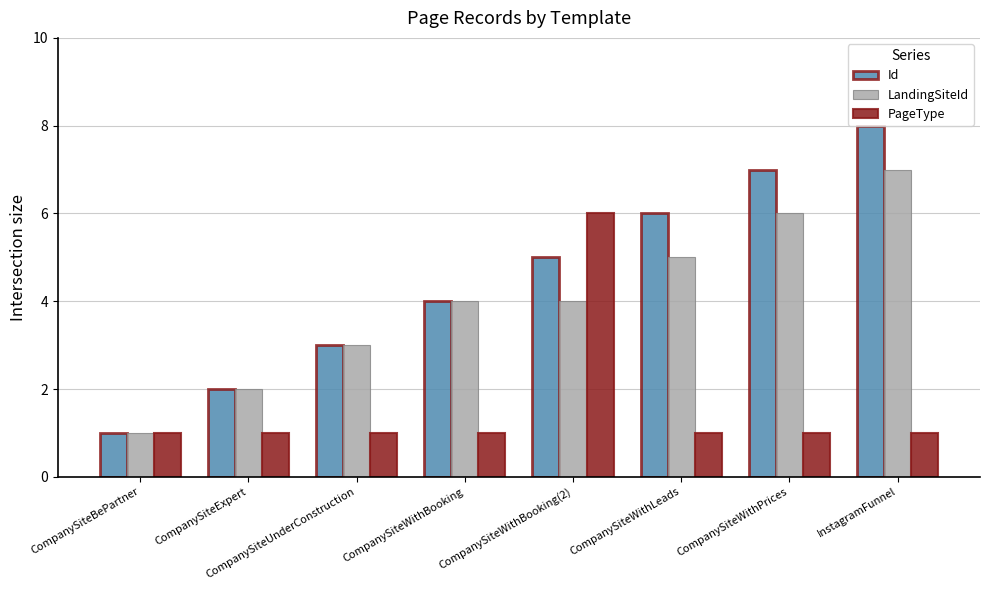

Where is Id nearest to the value 4?

CompanySiteWithBooking